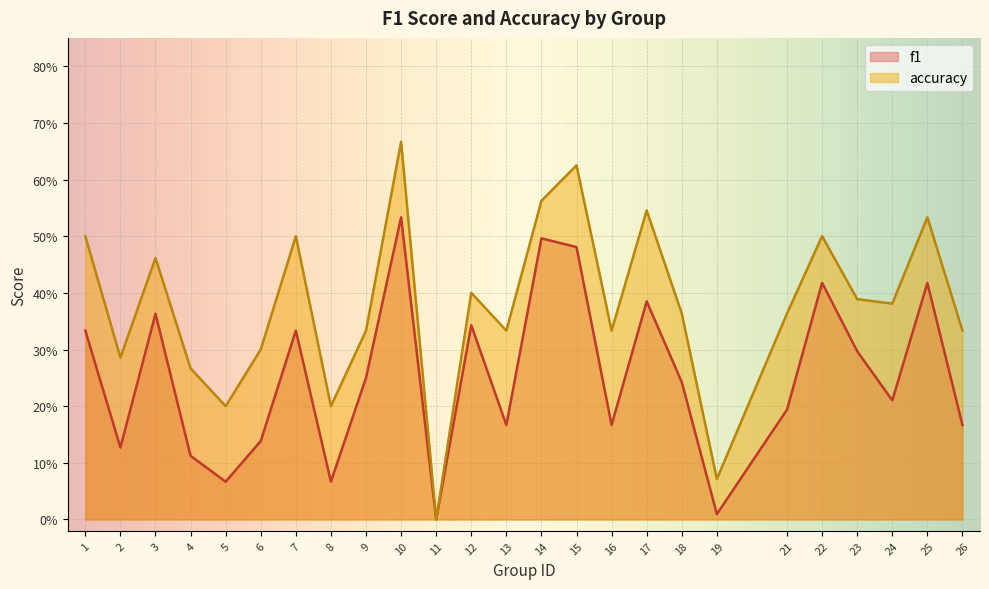

What is the sum of the accuracy values at 4 and 25?

0.8